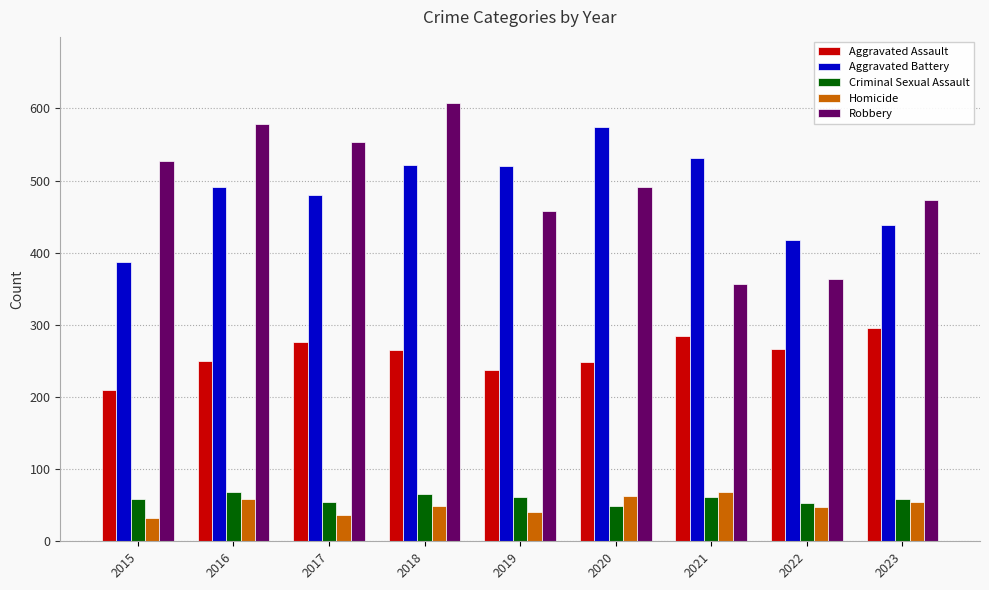

Which series has the largest range (max minus min)?

Robbery